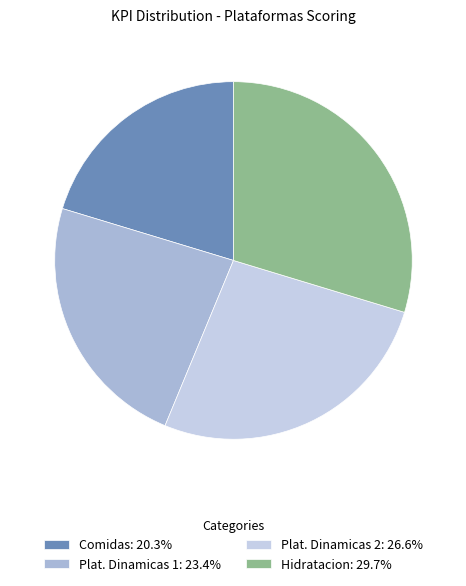

How many segments does this pie chart have?

4